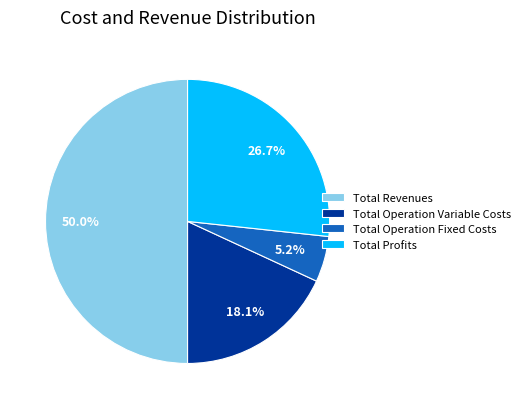

What percentage do Total Revenues and Total Operation Fixed Costs together represent?

55.2%